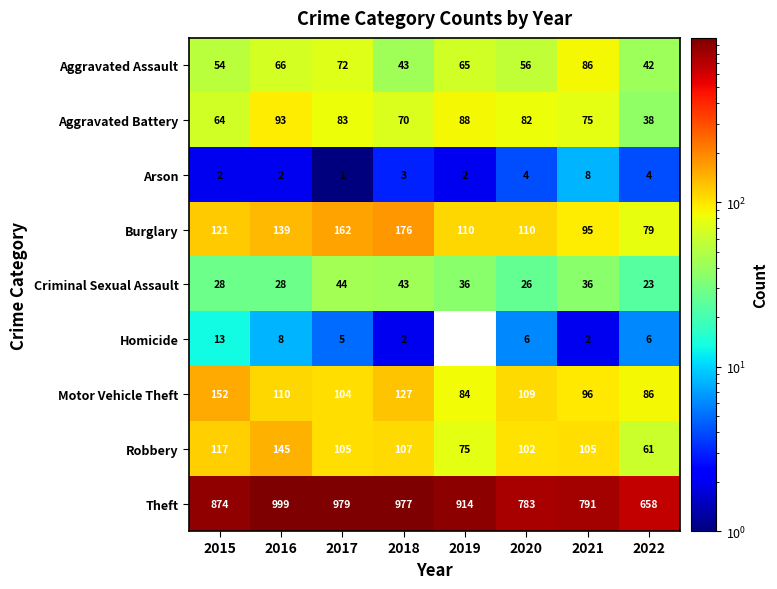

List the labels in order of Aggravated Battery value, largest first.

2016, 2019, 2017, 2020, 2021, 2018, 2015, 2022